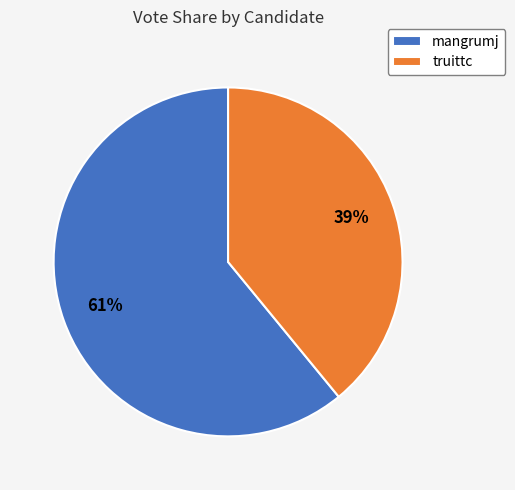

To the nearest percent, what percentage of the pie is mangrumj?

61%